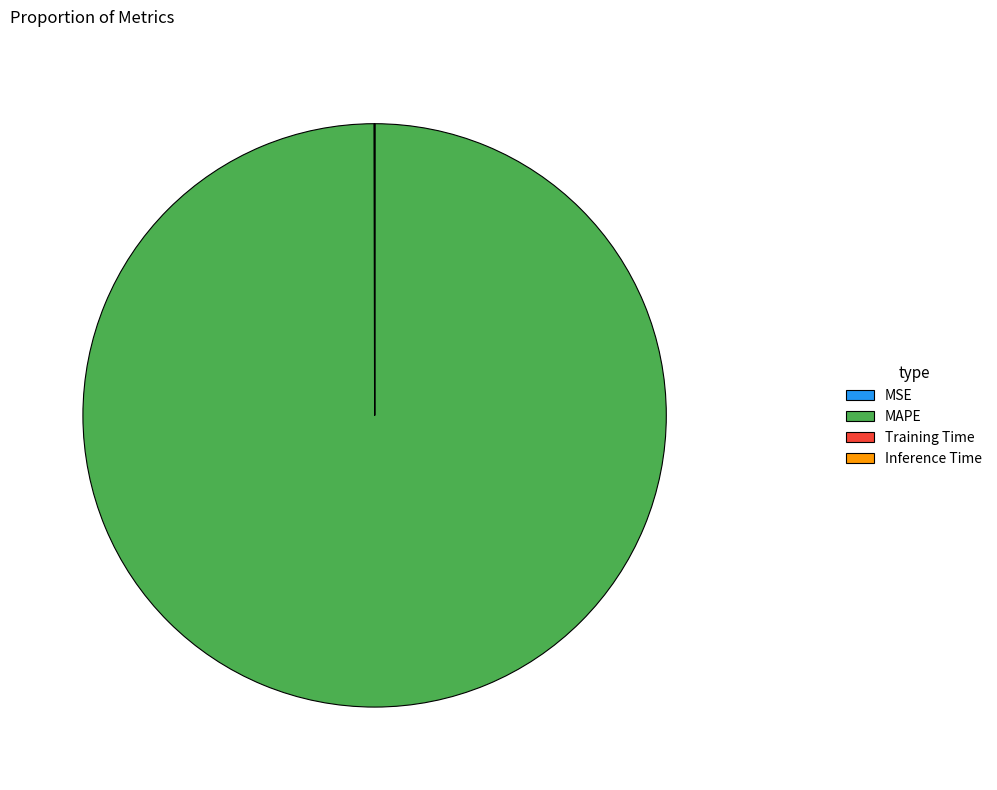

Does MAPE account for over 50% of the chart?

Yes